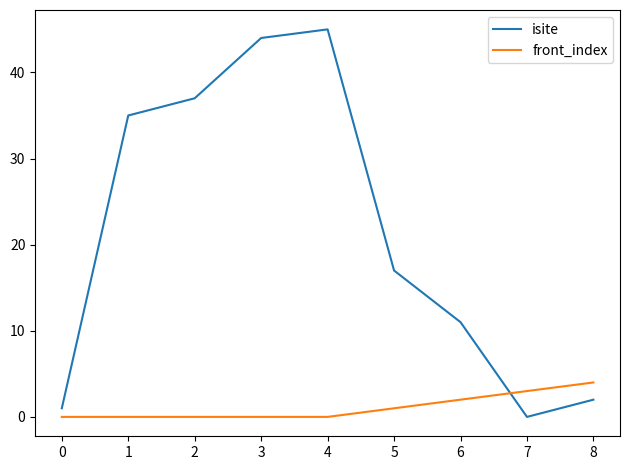

Which series has the widest spread of values?

isite